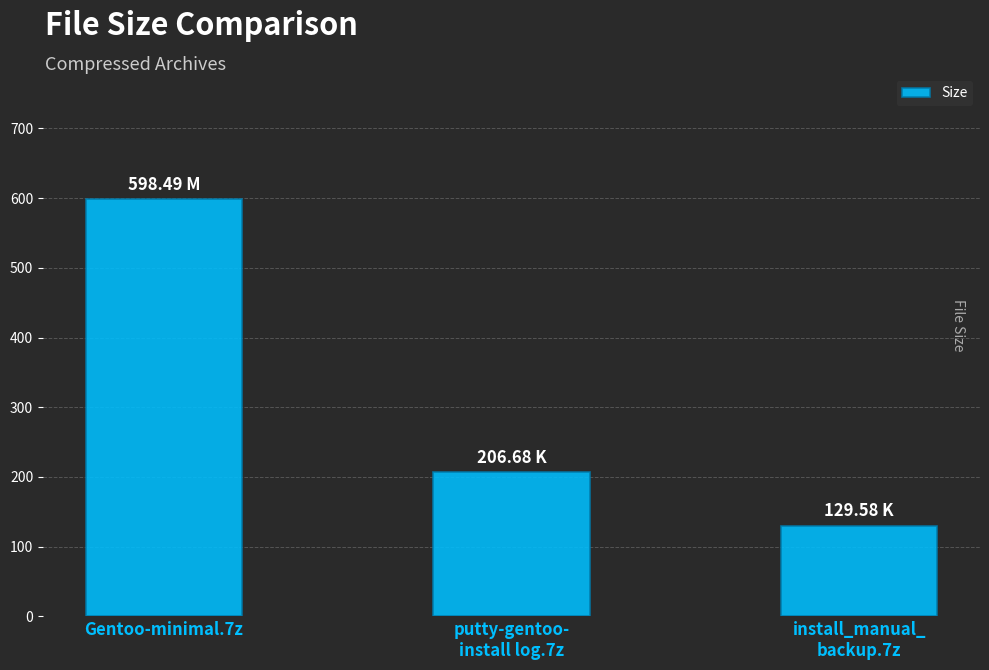

How many values are below 206?

1